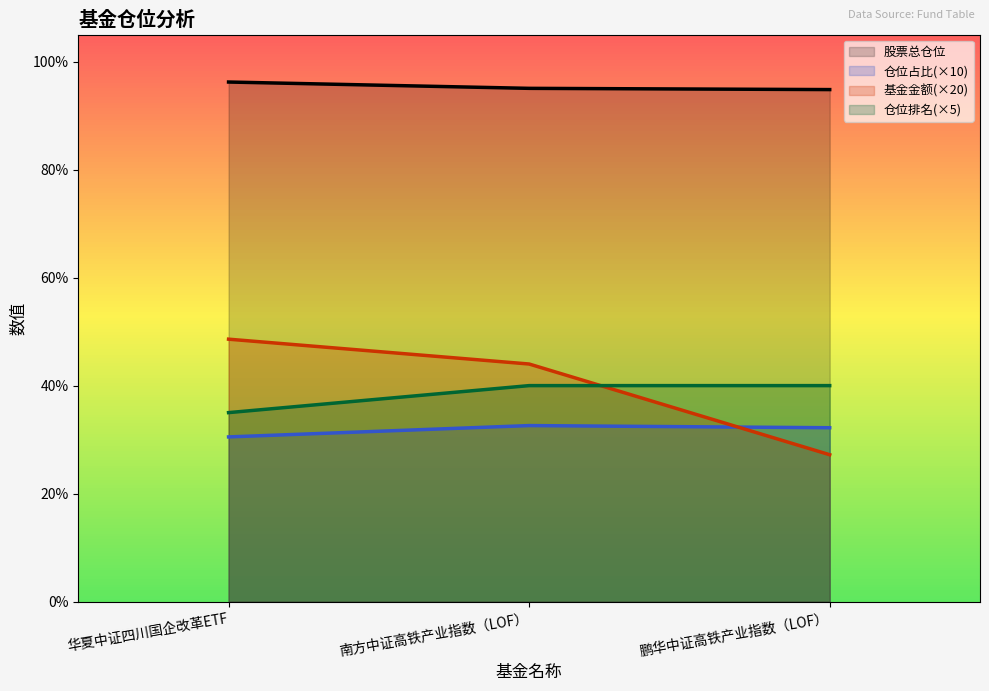

What is the label of the 3rd point from the right?

华夏中证四川国企改革ETF